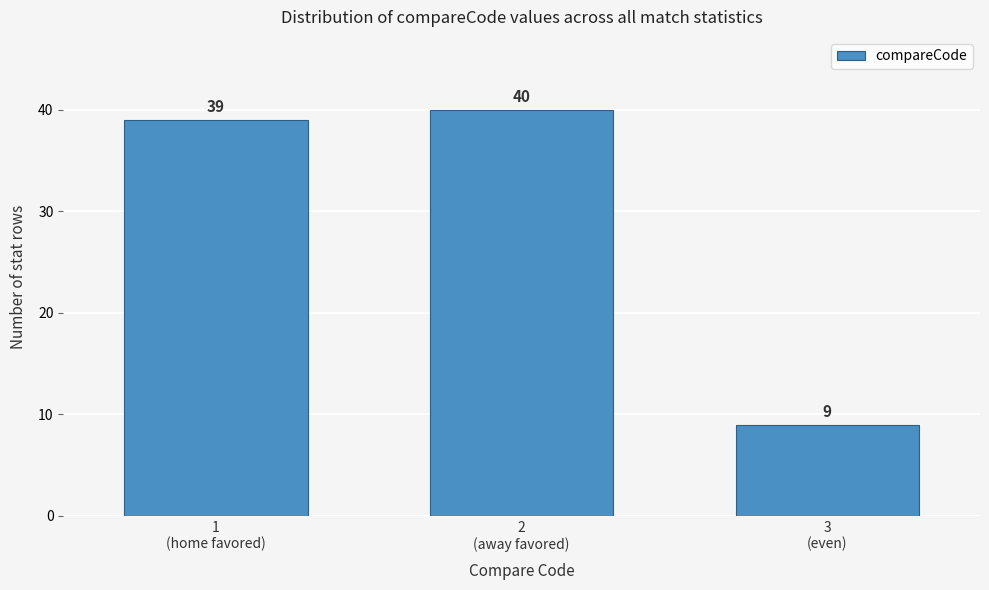

Reading left to right, list all the values displayed in this chart.

39	40	9